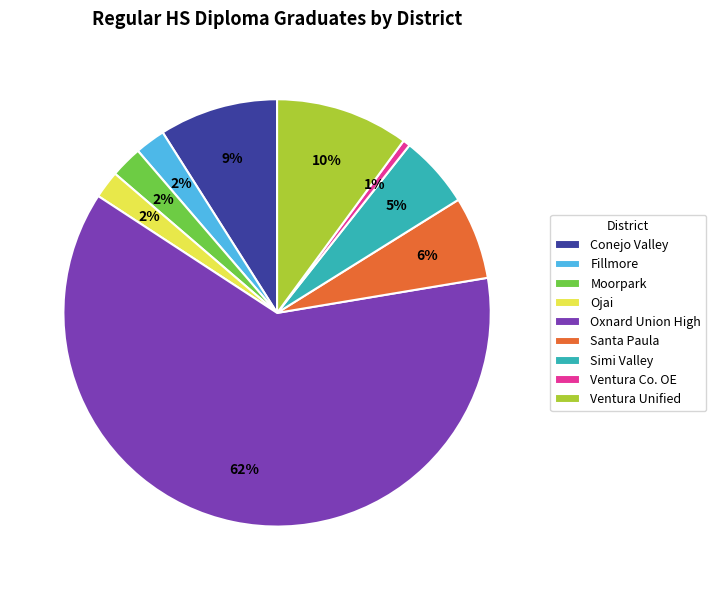

The Conejo Valley slice represents 1% of the pie. True or false?

False